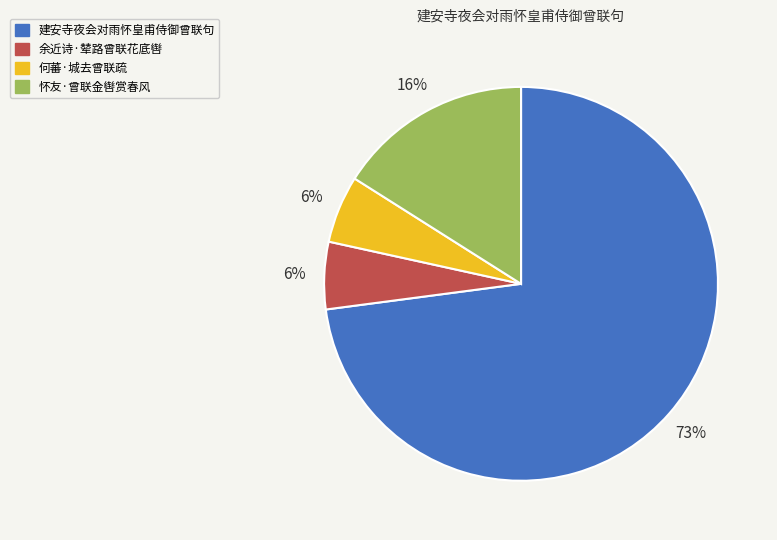

To the nearest percent, what is the average slice percentage?

25%